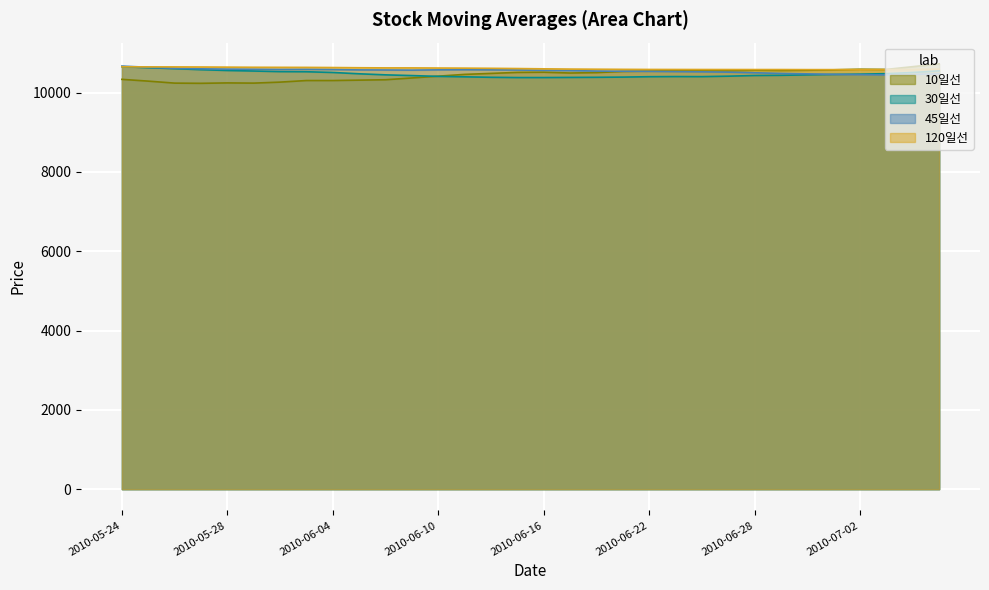

At which label does 45일선 reach its peak?

2010-05-24